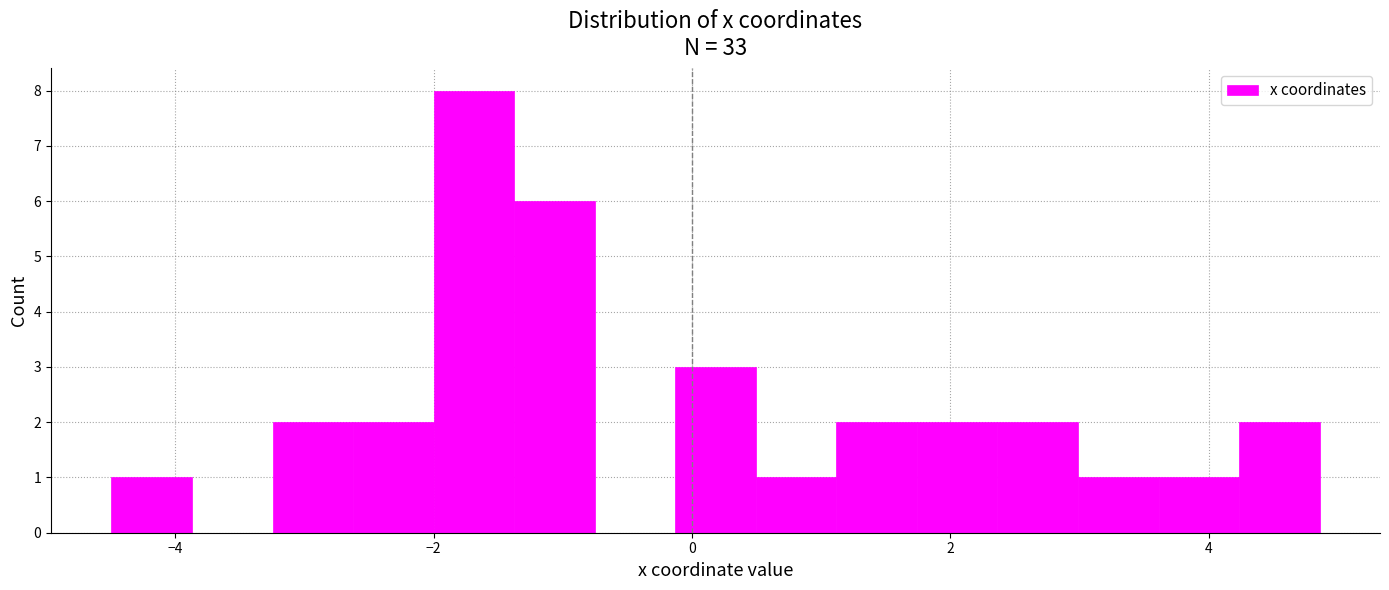

Around what value on the x-axis is the tallest bar? Give the approximate position of its centre, as read against the axis.

-1.6